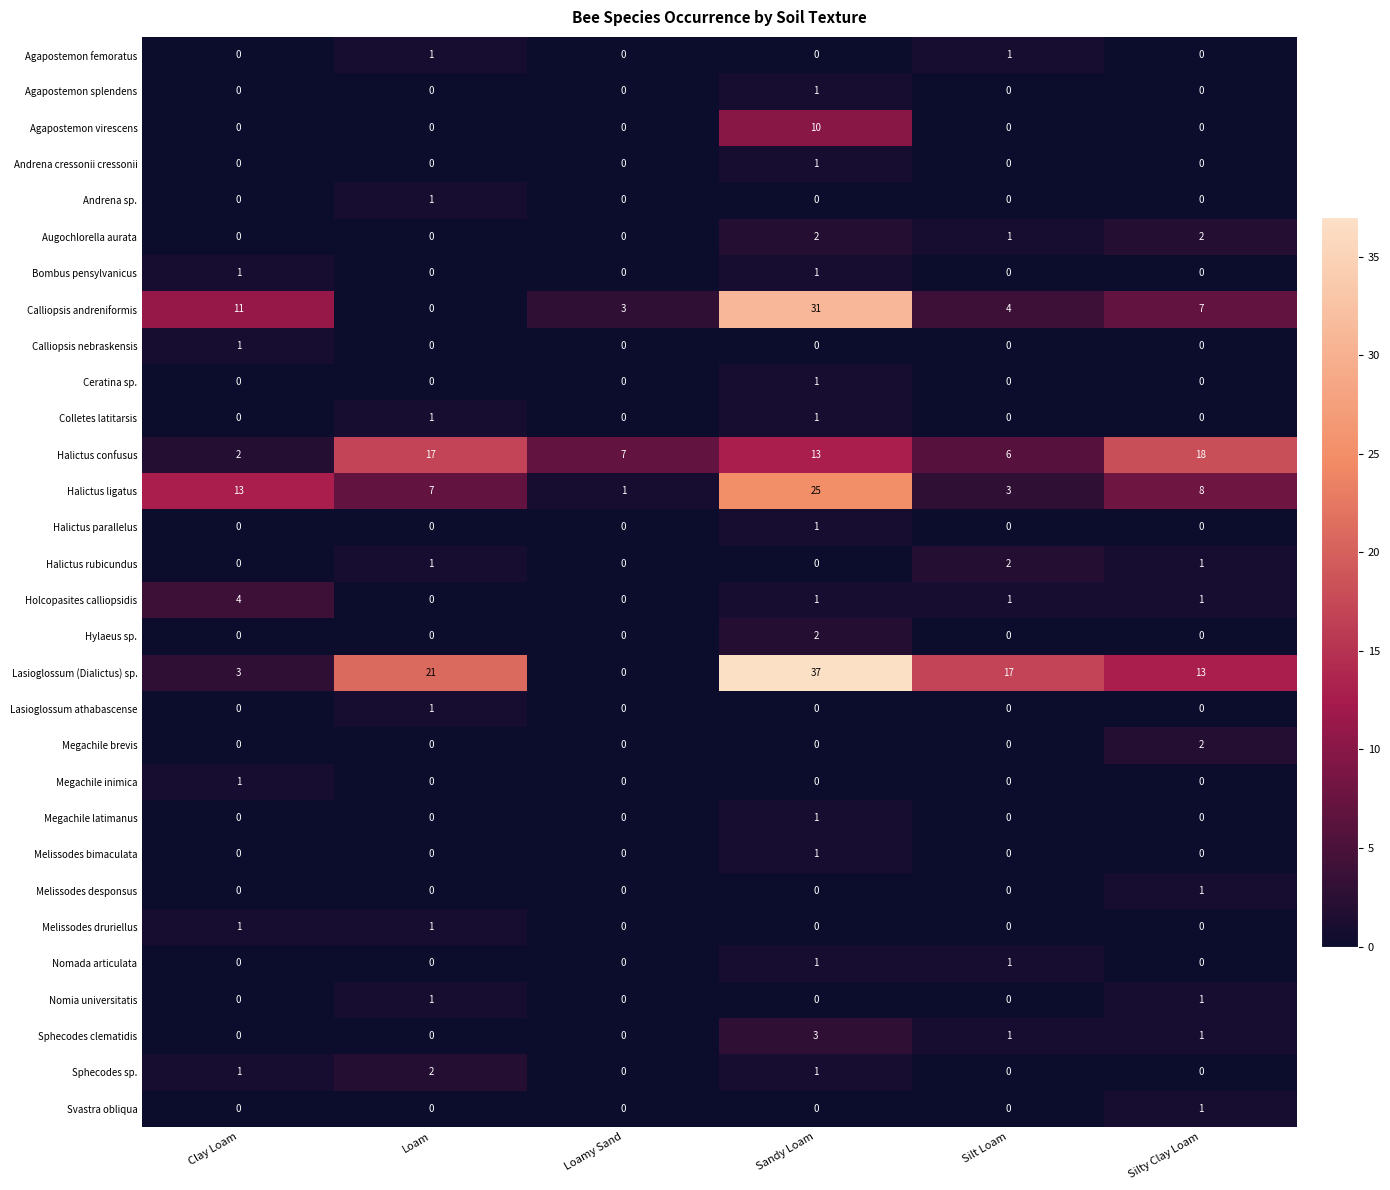

How many Sphecodes sp. values are between 0 and 1?

5